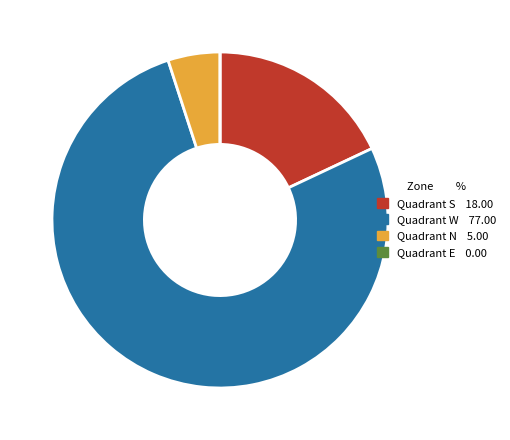

True or false: Quadrant S accounts for 9% of the total.

False